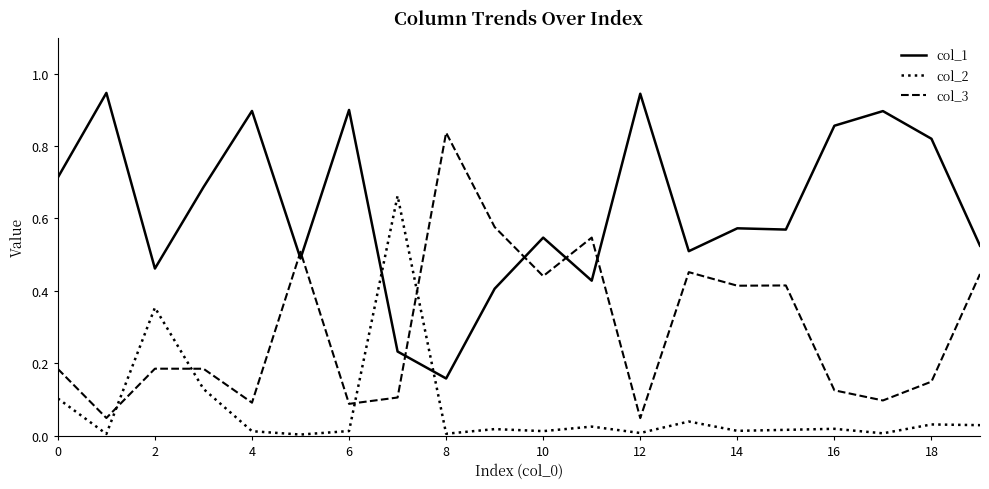

What is the sum of all col_3 values?

5.9